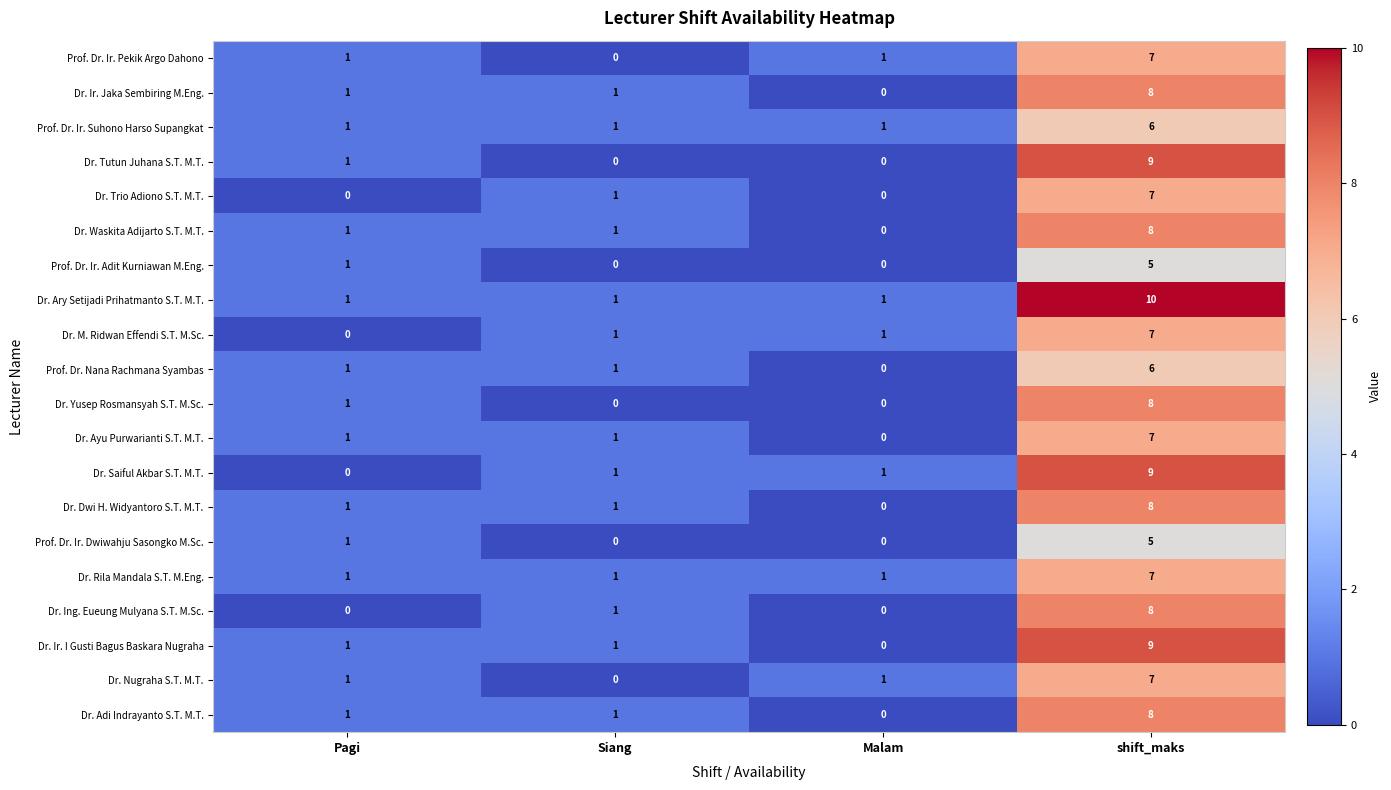

How many categories are shown in the chart?

4